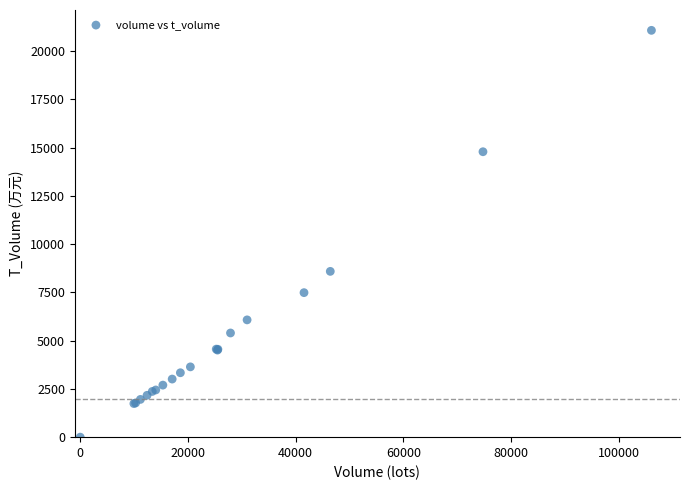

What Y value in the scatter plot is closest to 10541?

8592